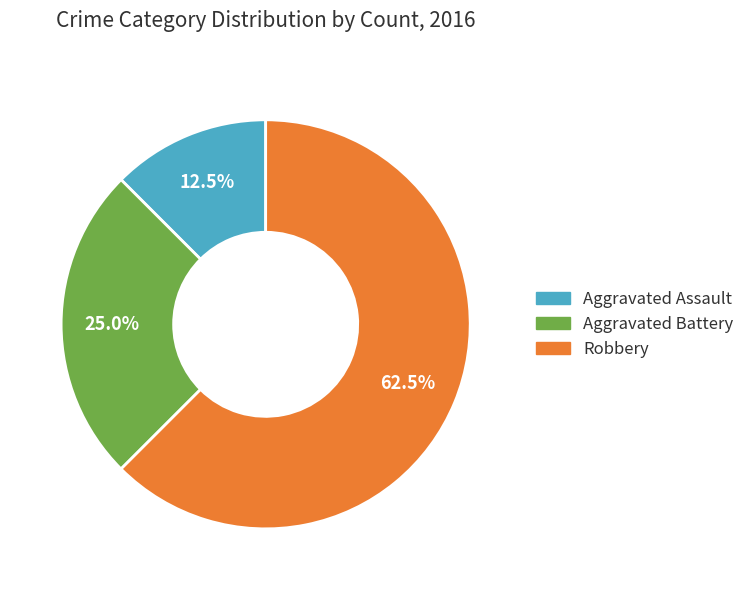

What is the largest slice in the pie chart?

Robbery